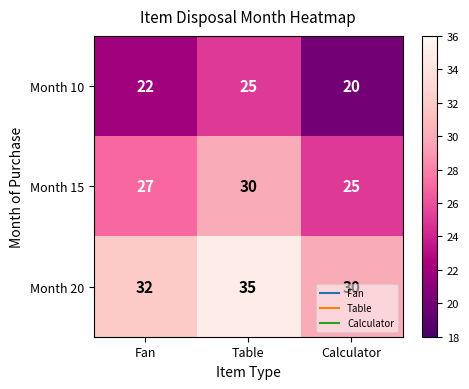

How many Month 15 values are between 25 and 30?

3